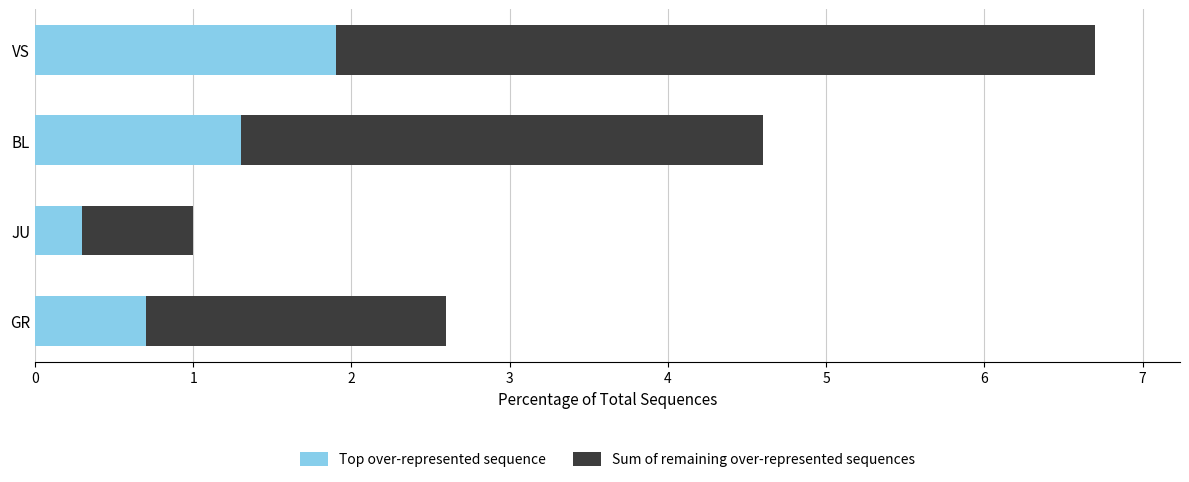

What is the difference between the second highest and minimum values in the Top over-represented sequence series?

1.0